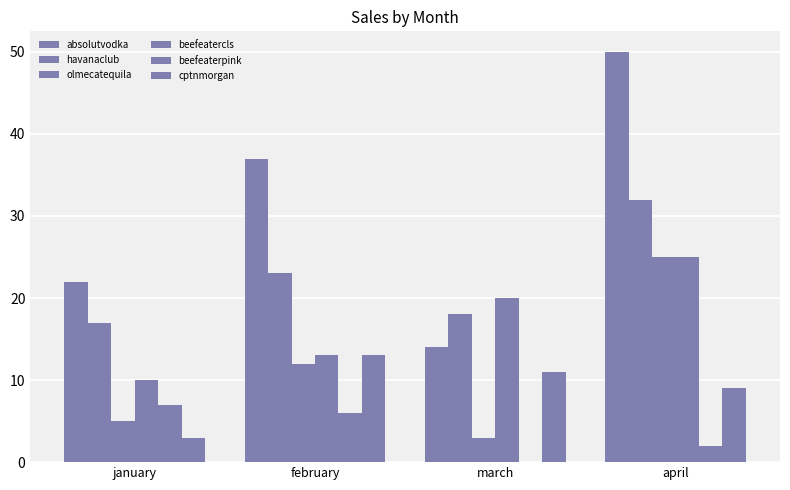

List the labels in order of beefeaterpink value, largest first.

january, february, april, march